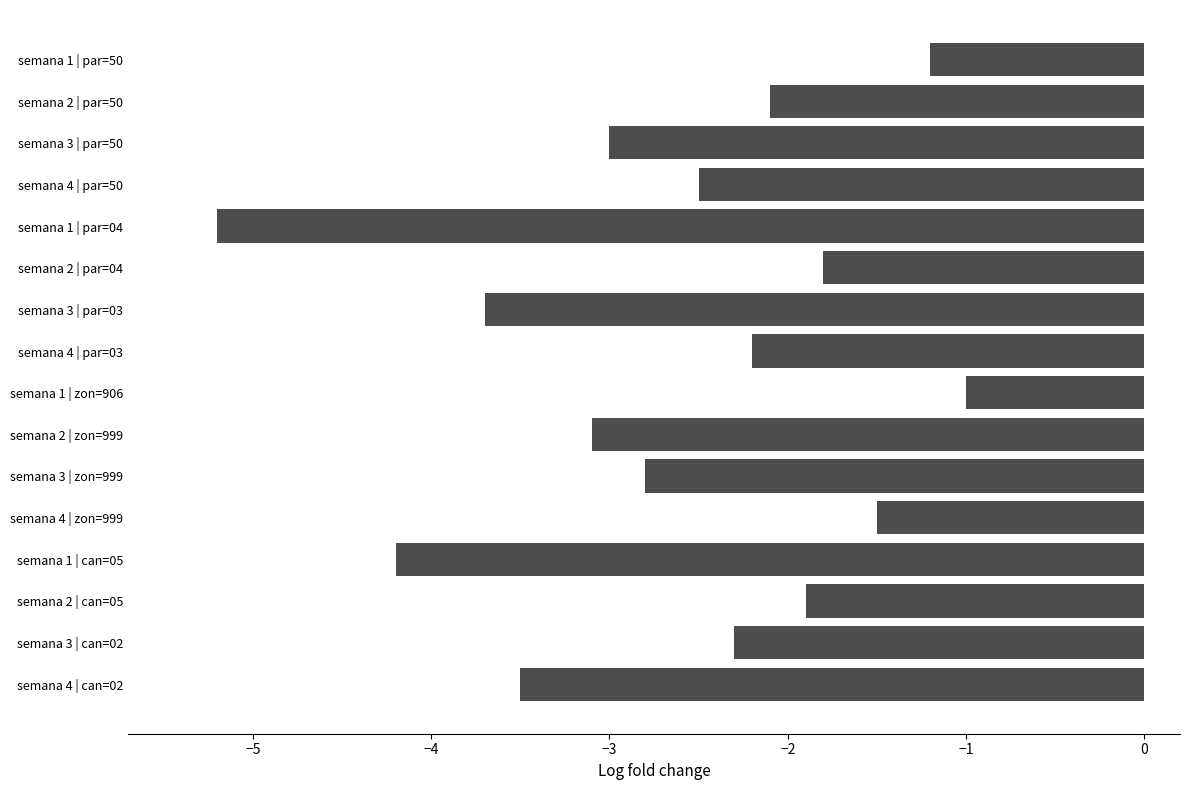

What is the value of the 13th bar from the top?

-4.2